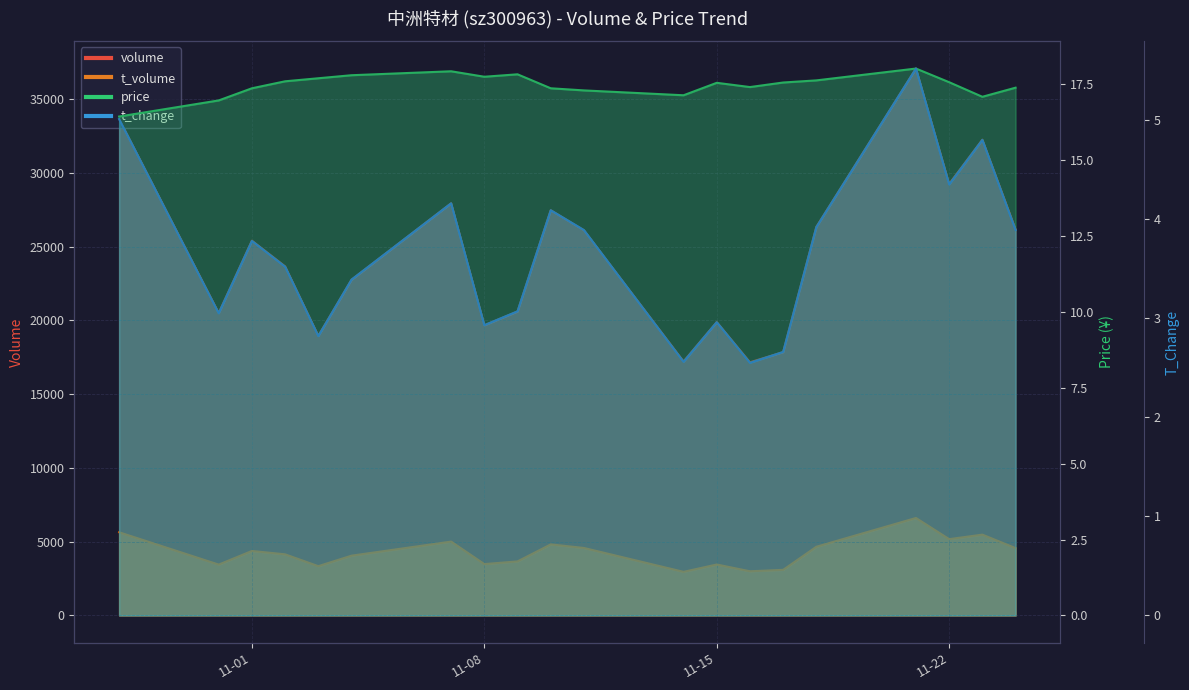

What is the sum of all t_volume values?

85567.0